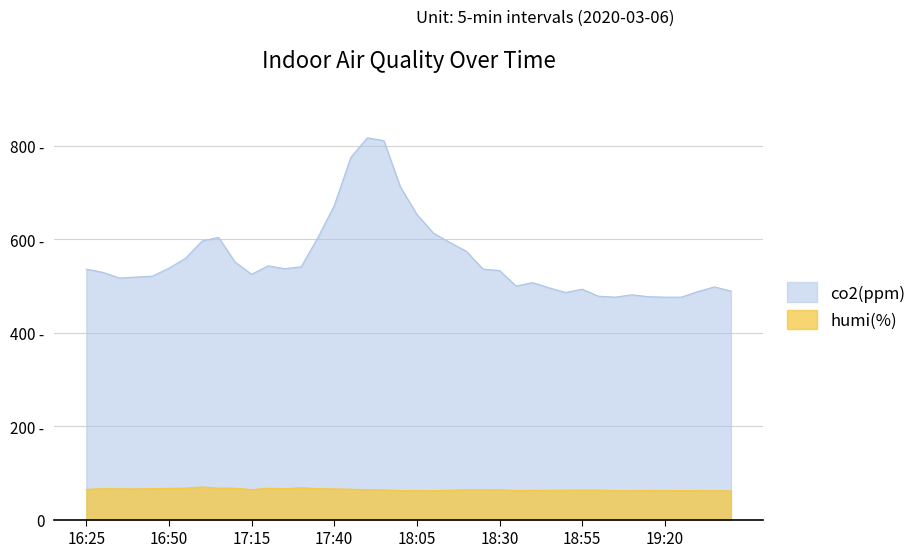

The value of humi(%) at 18:15 is 62.8. True or false?

True